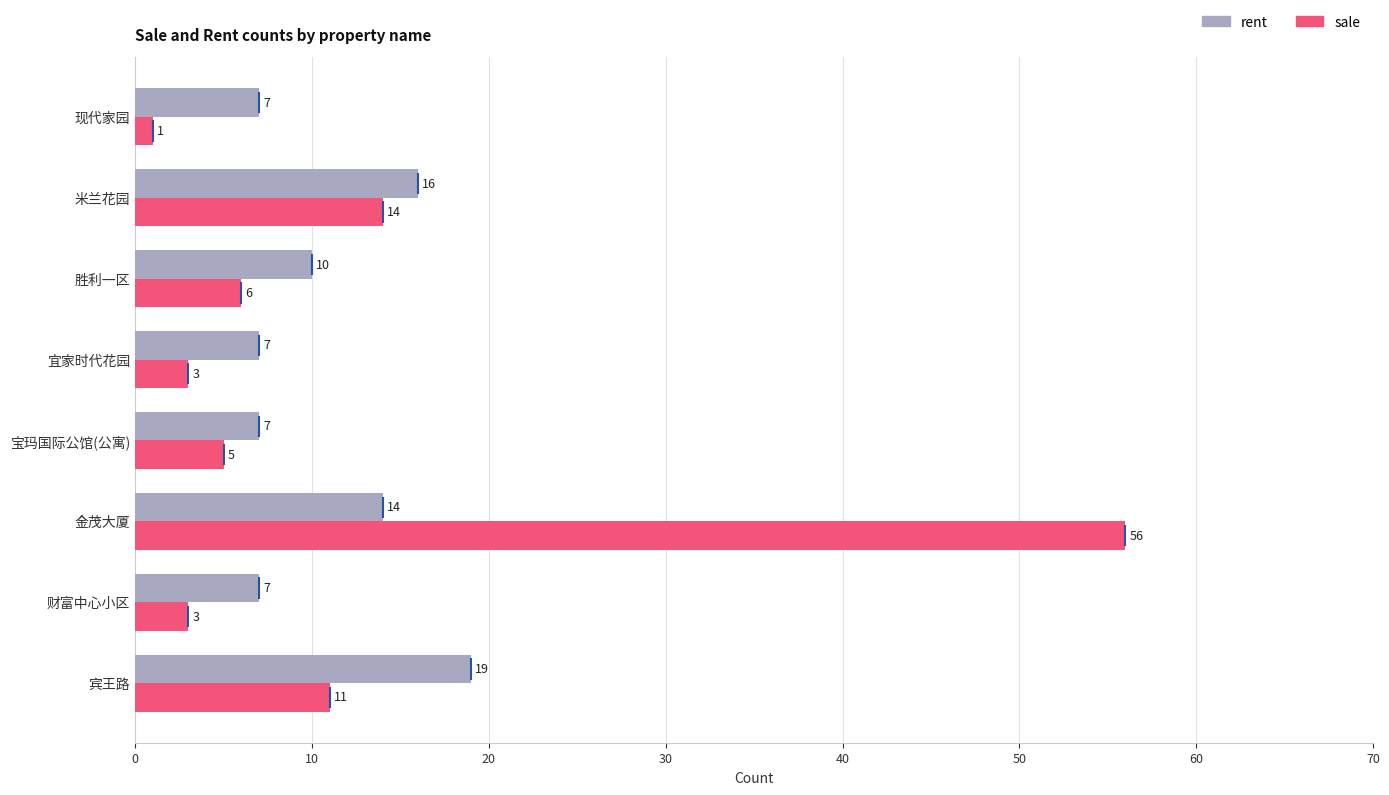

What is the total value across all series at 财富中心小区?

10